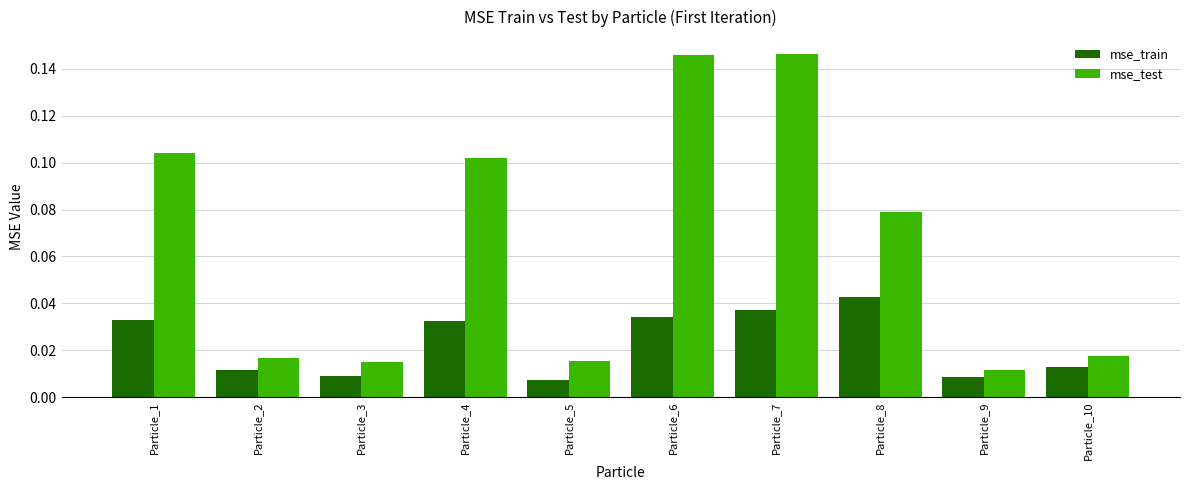

Rank the series by their average value, from lowest to highest.

mse_train, mse_test